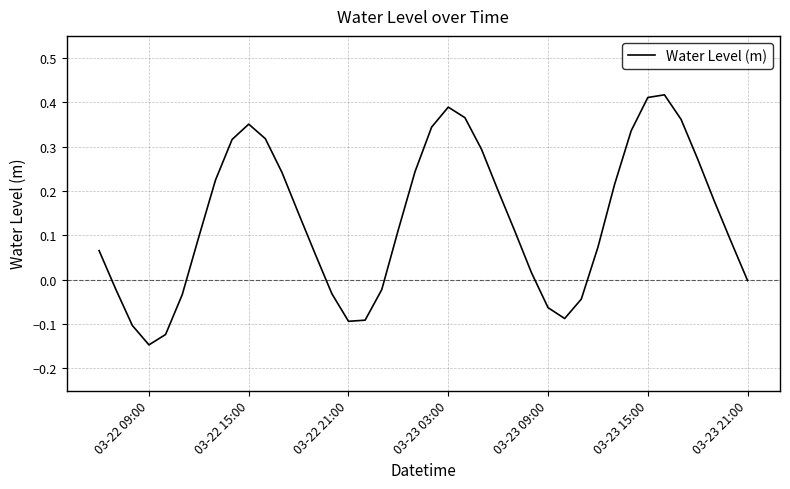

What is the difference between the maximum and minimum values?

0.6